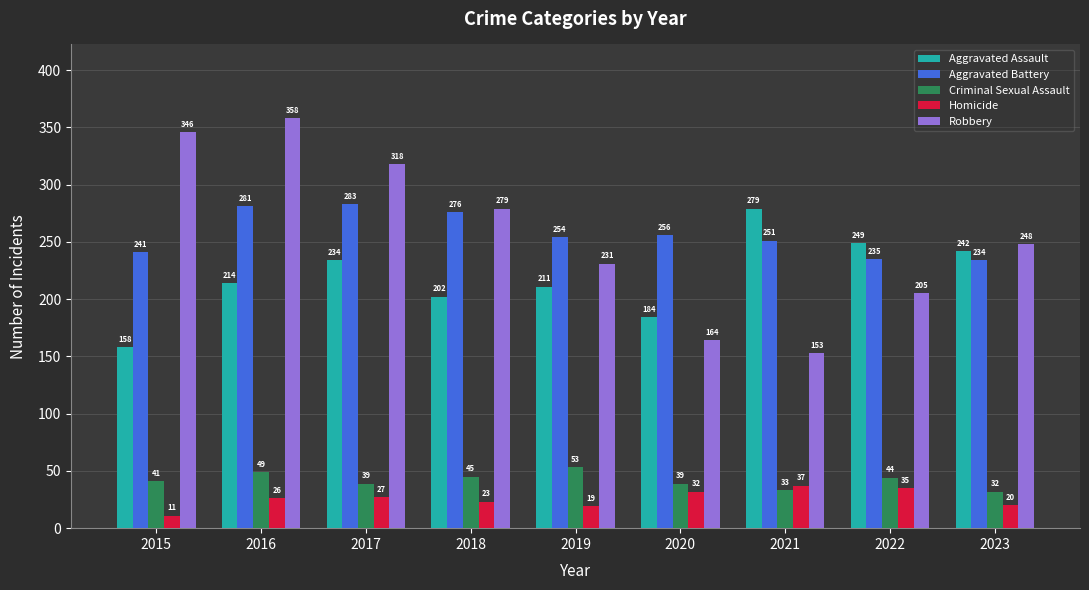

What is the average value of the Criminal Sexual Assault series?

42